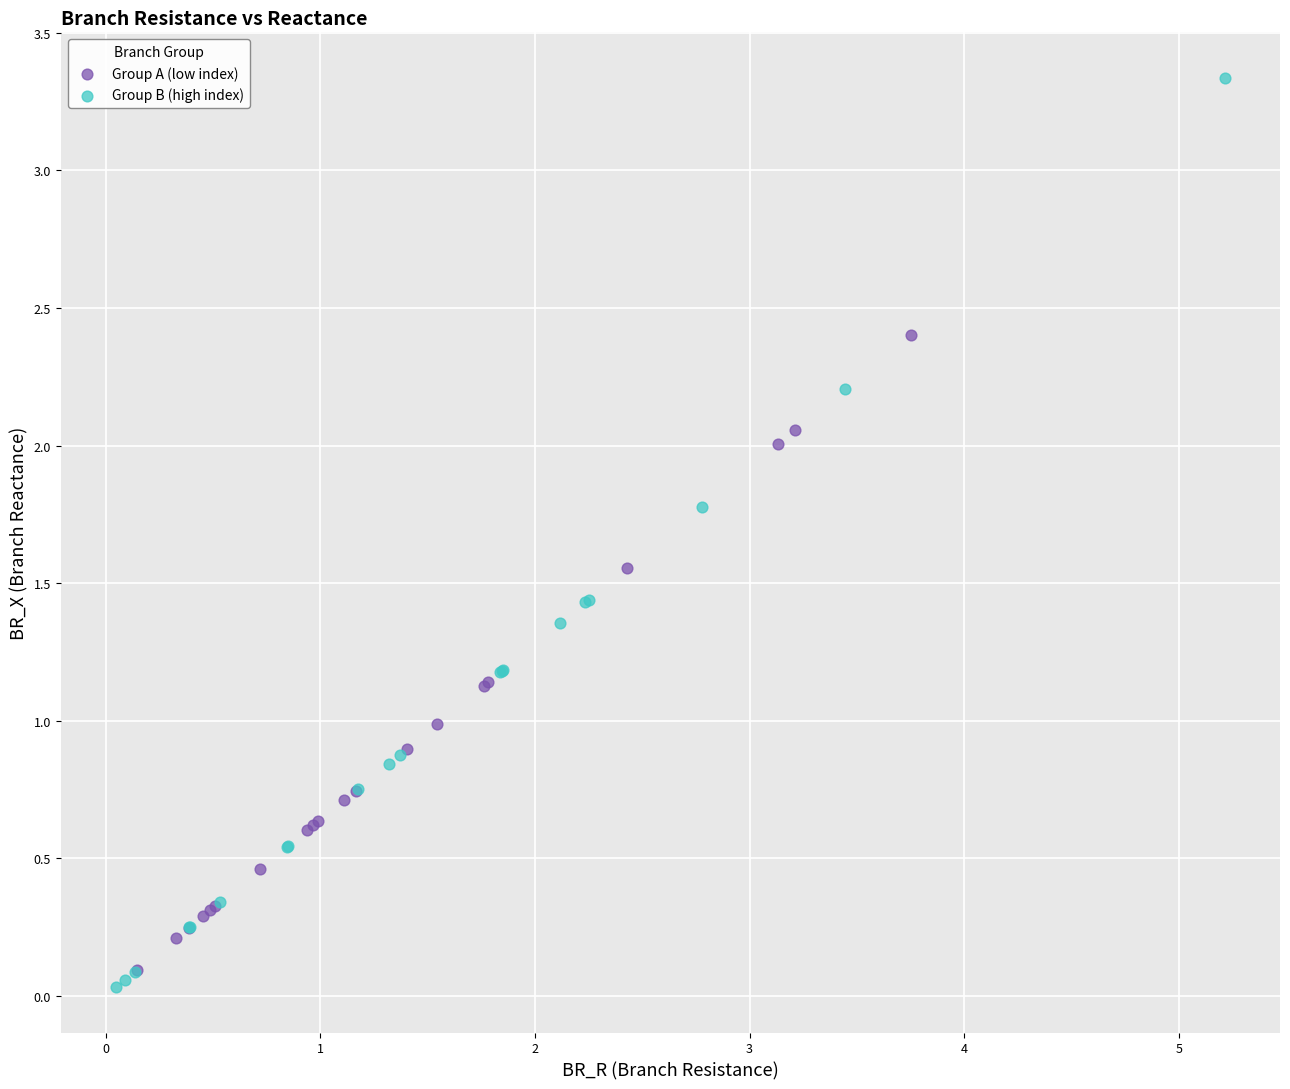

Which series contains the highest Y value?

Group B (high index)